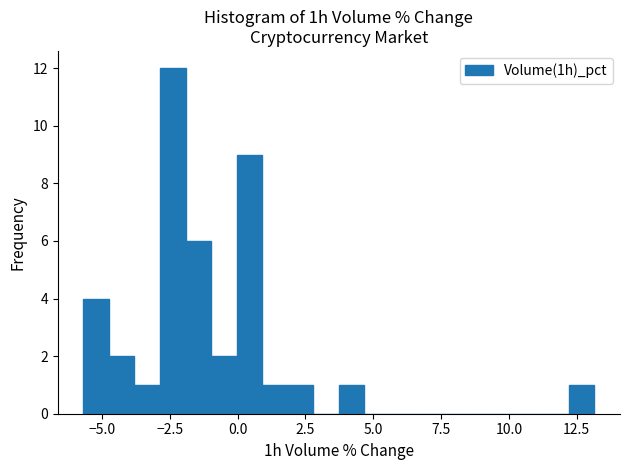

Around what value on the x-axis is the tallest bar? Give the approximate position of its centre, as read against the axis.

-2.5